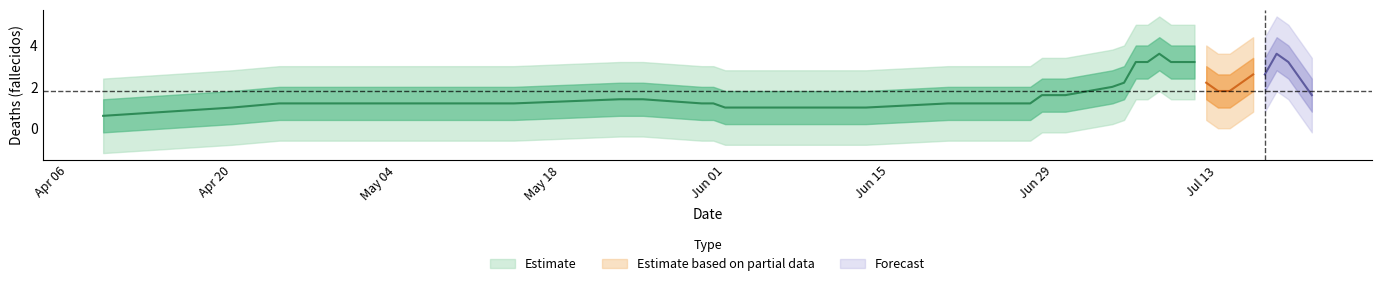

True or false: the data has more than 1 interior local peaks.

True